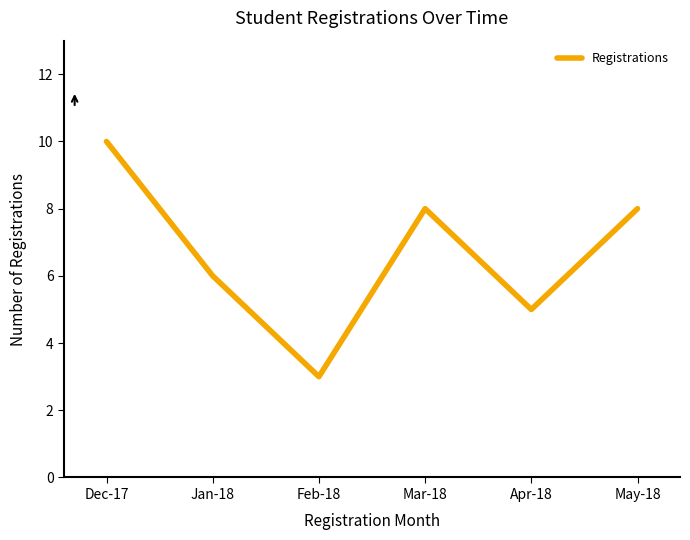

Reading left to right, extract all data points from this chart.

Dec-17=10	Jan-18=6	Feb-18=3	Mar-18=8	Apr-18=5	May-18=8